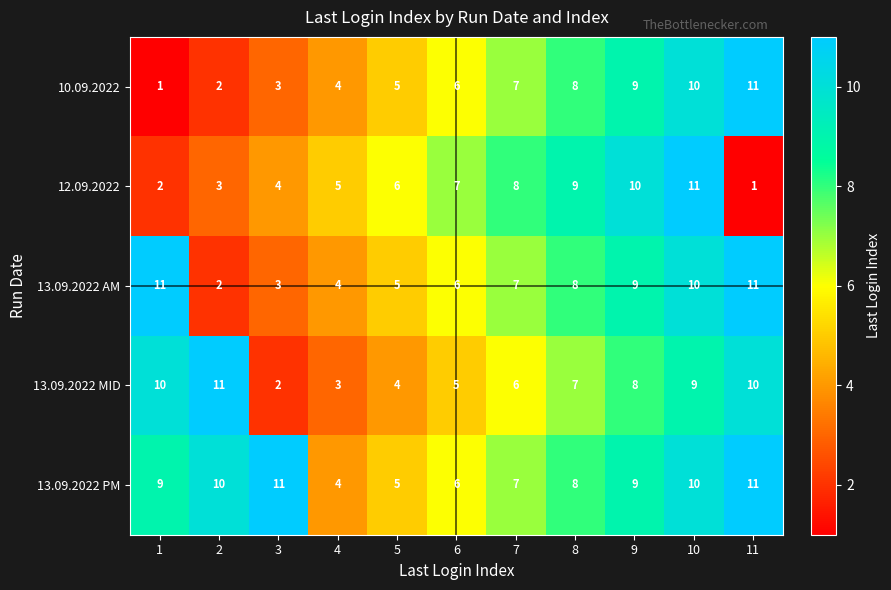

What is the total value across all series at 4?

20